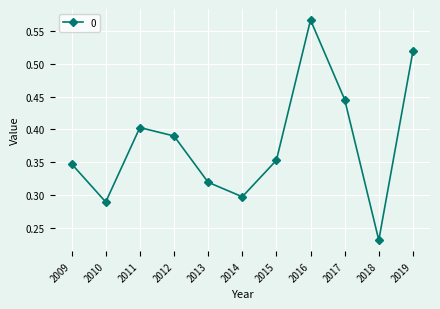

At which label is the value closest to 0?

2018